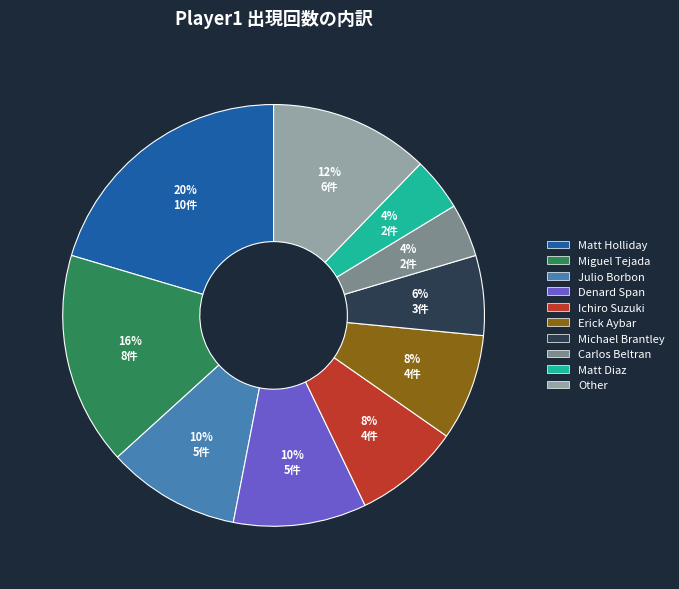

Which category has the biggest portion of the pie?

Matt Holliday